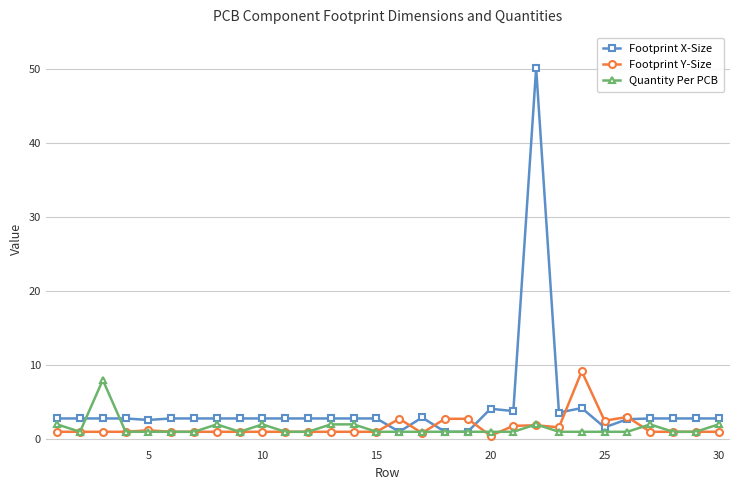

Does the chart display data point markers on the line(s)?

Yes